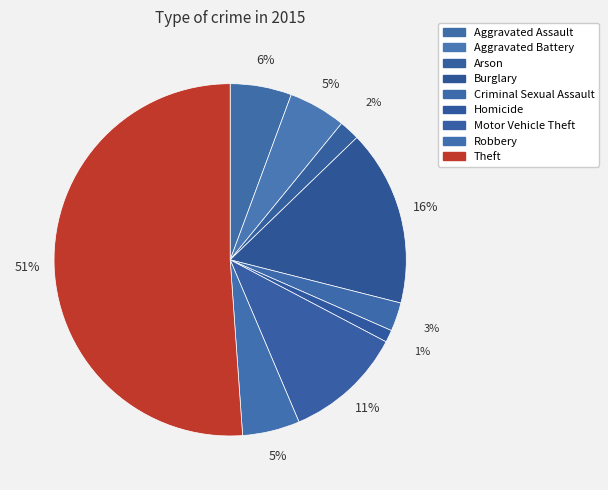

Rank the categories by value from highest to lowest.

Theft, Burglary, Motor Vehicle Theft, Aggravated Assault, Aggravated Battery, Robbery, Criminal Sexual Assault, Arson, Homicide